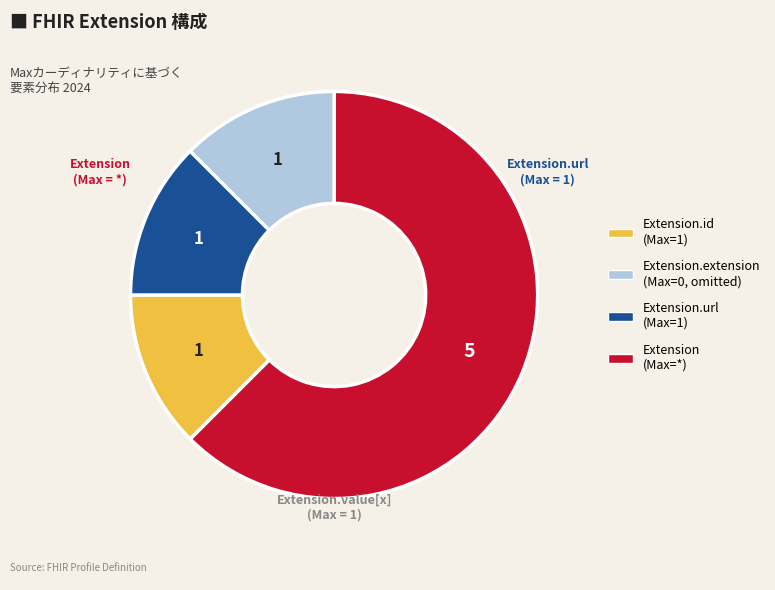

Does any single category account for the majority?

Yes